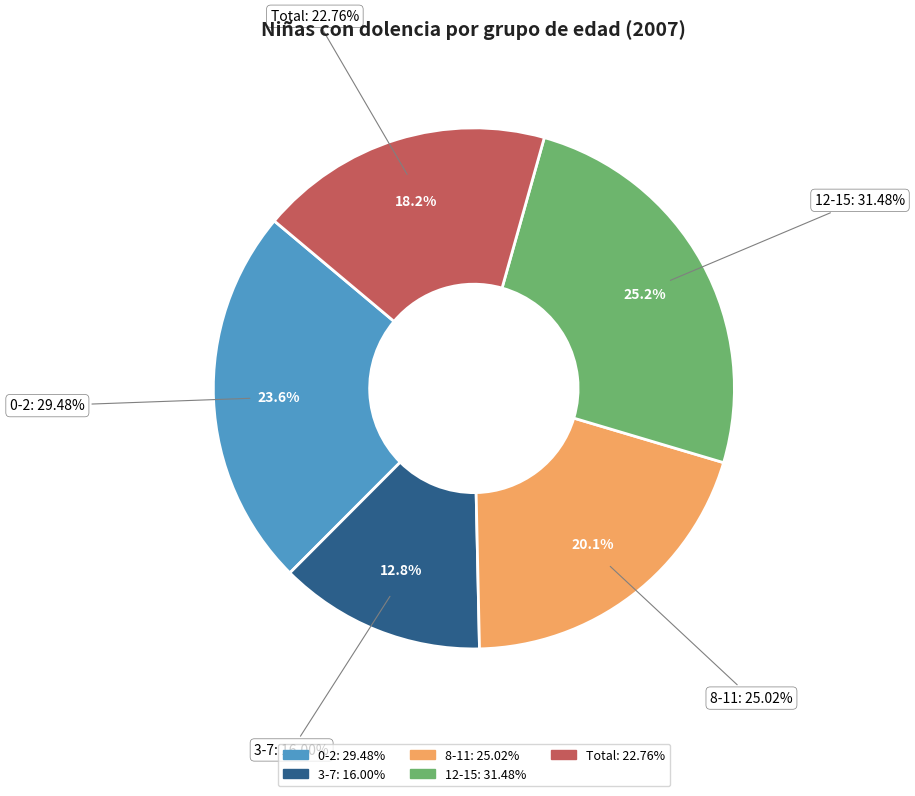

Does any single category account for the majority?

No